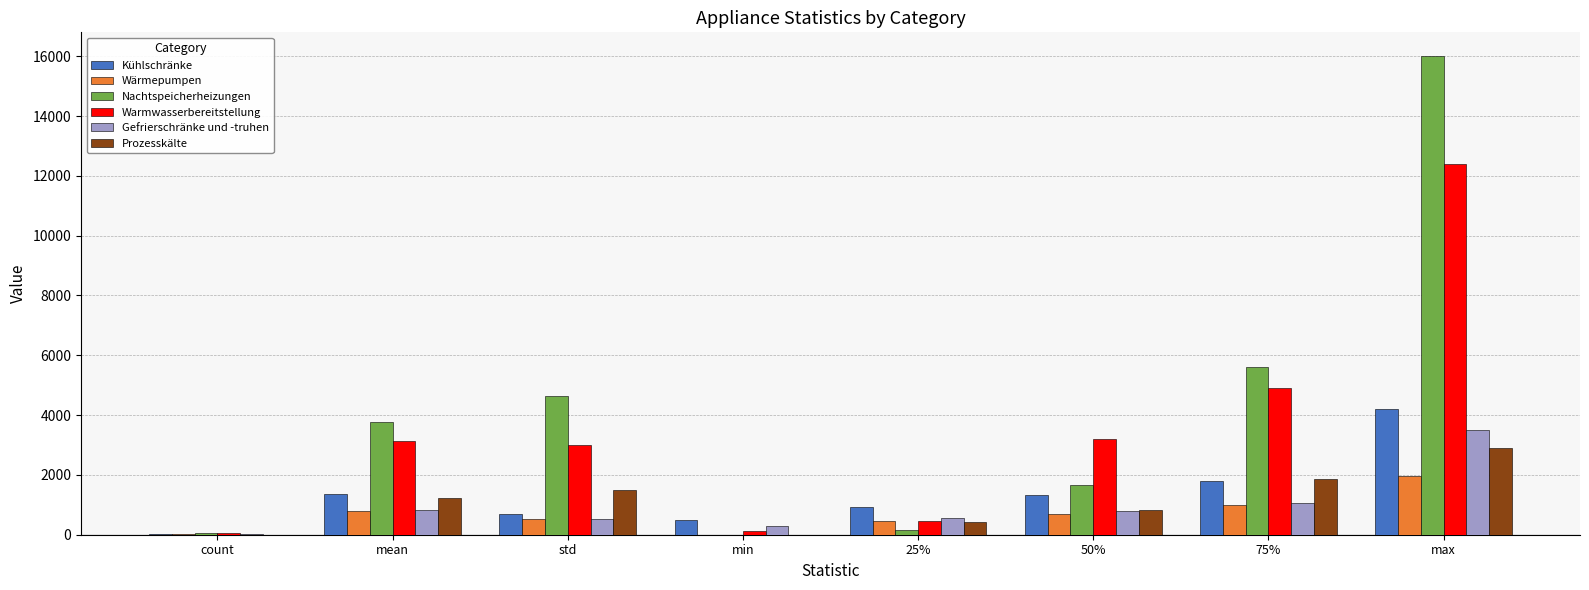

Which category has the highest value in the Prozesskälte series?

max